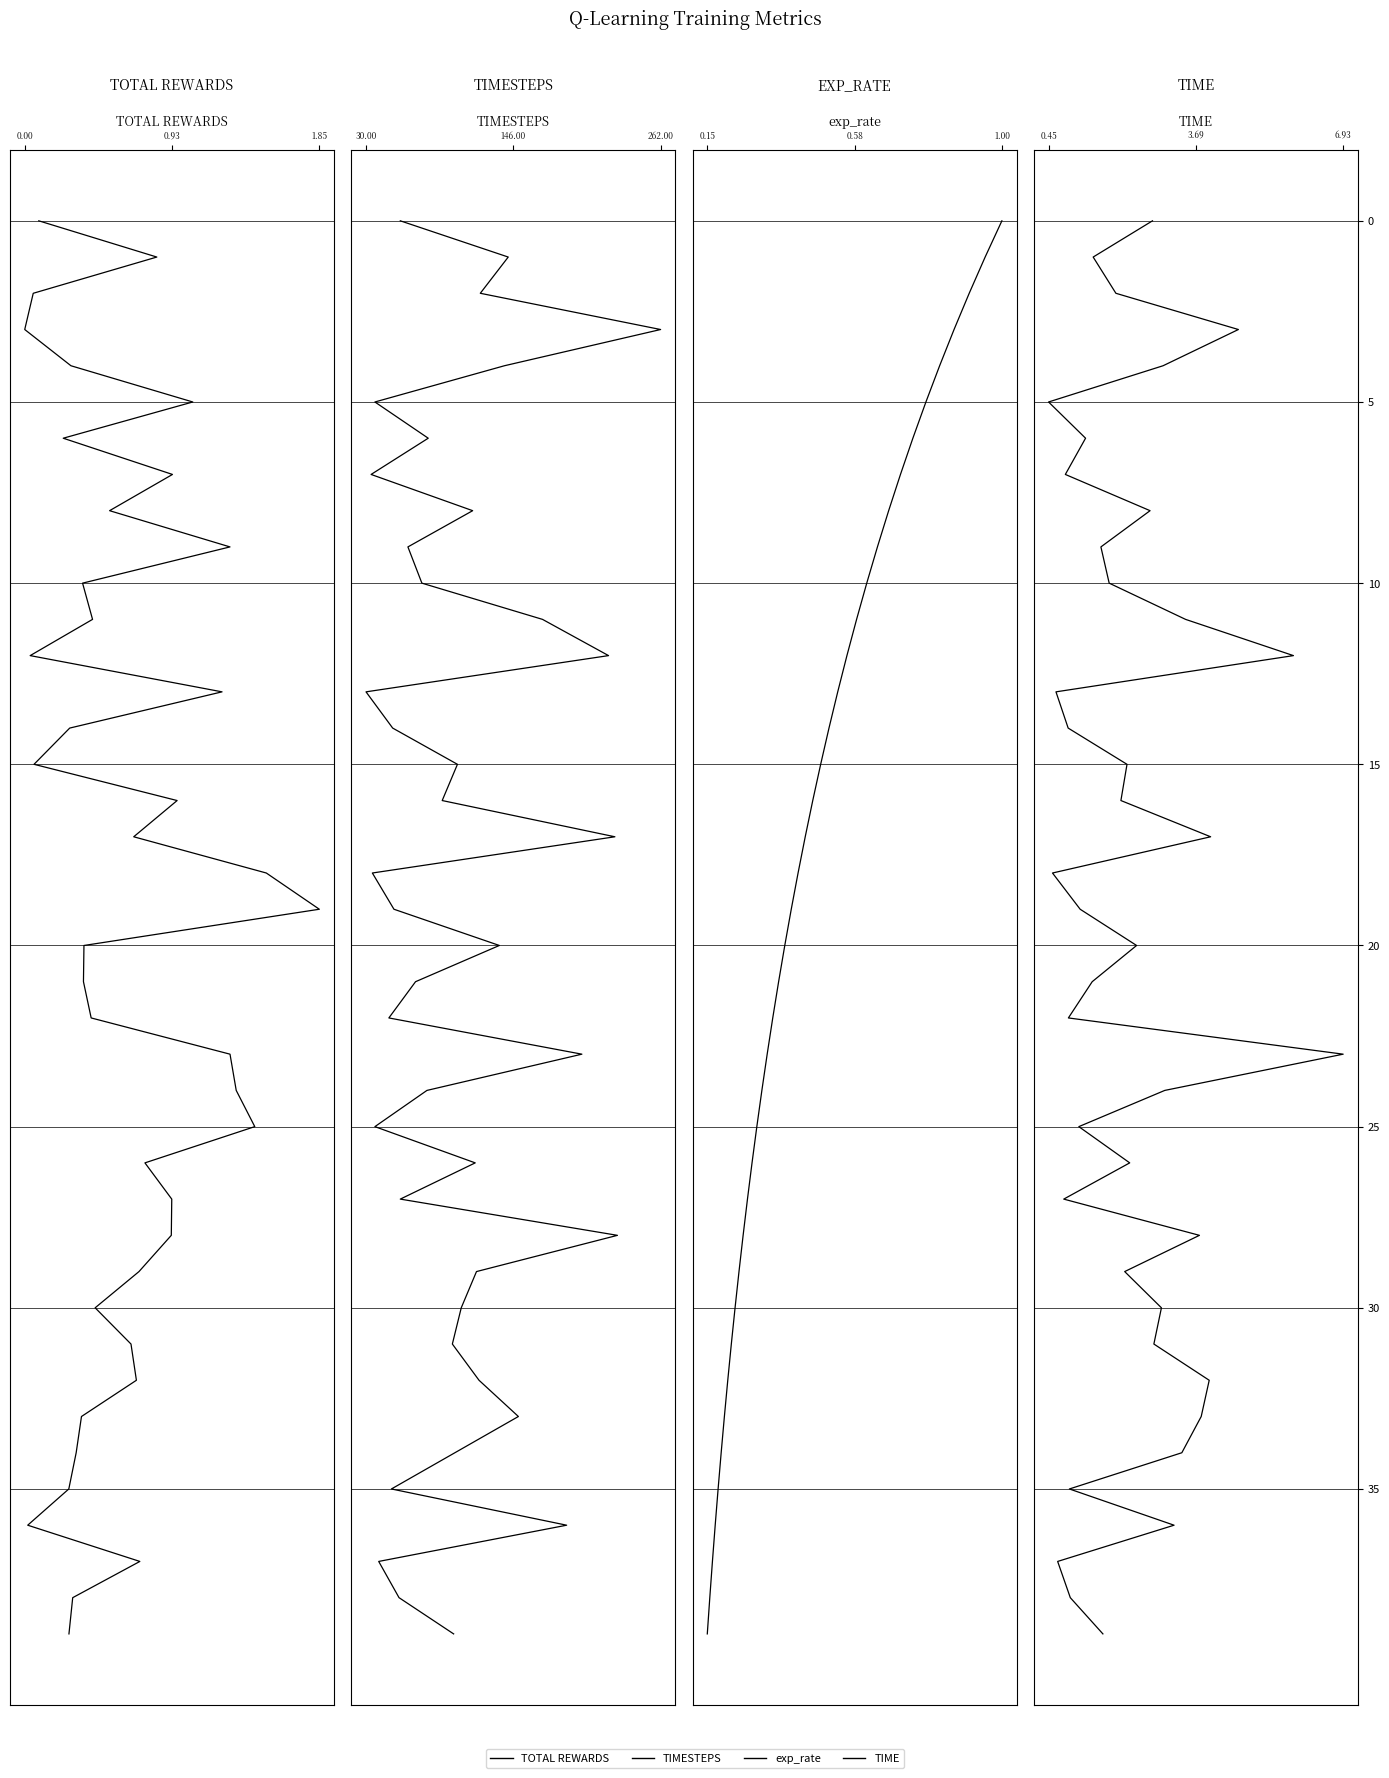

Is the value of TIMESTEPS at 15 greater than the value of TIME at 4?

Yes